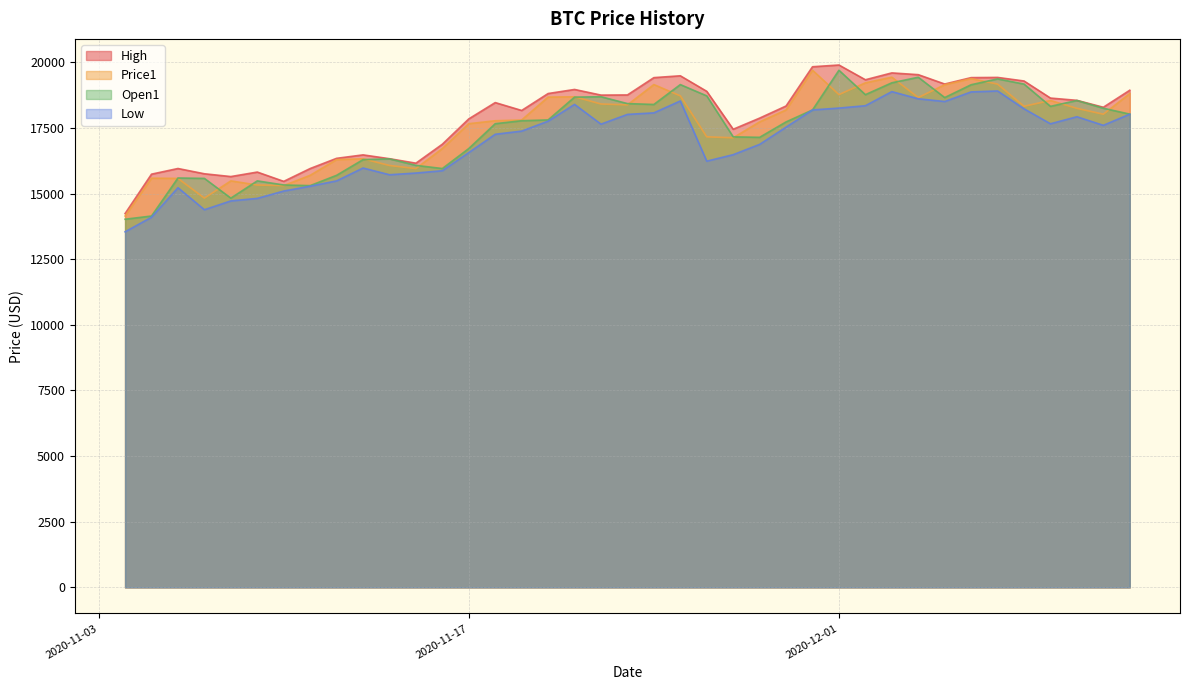

What is the total value across all series at 2020-12-10?

73271.9